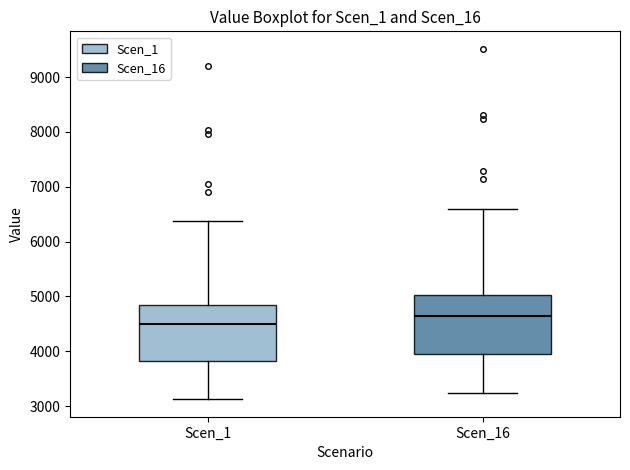

Reading left to right, transcribe this box plot: for each box, give where its median line is, the range the box spans, and where its two whiskers end, as read against the y-axis. The values are not printed on the chart, so give them approximately, as read against the axis.

Scen_1: median 4500, box 3800 to 4900, whiskers 3100 to 6400
Scen_16: median 4700, box 4000 to 5000, whiskers 3200 to 6600